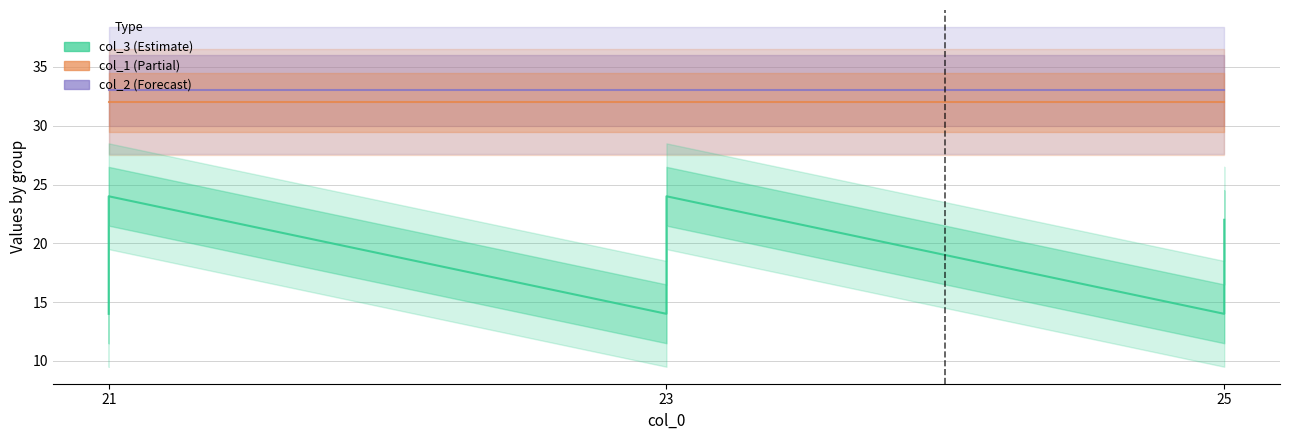

Which series changed the most between 21 and 25?

col_3